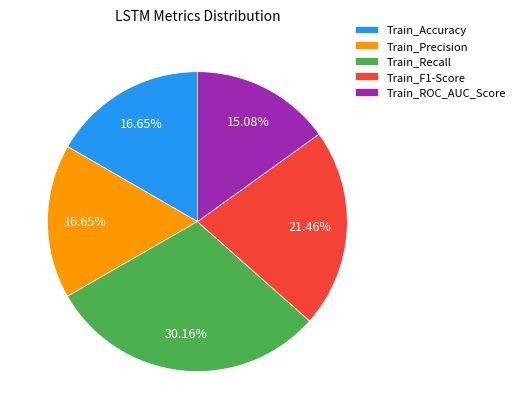

To the nearest percent, what percentage of the pie is Train_F1-Score?

21%